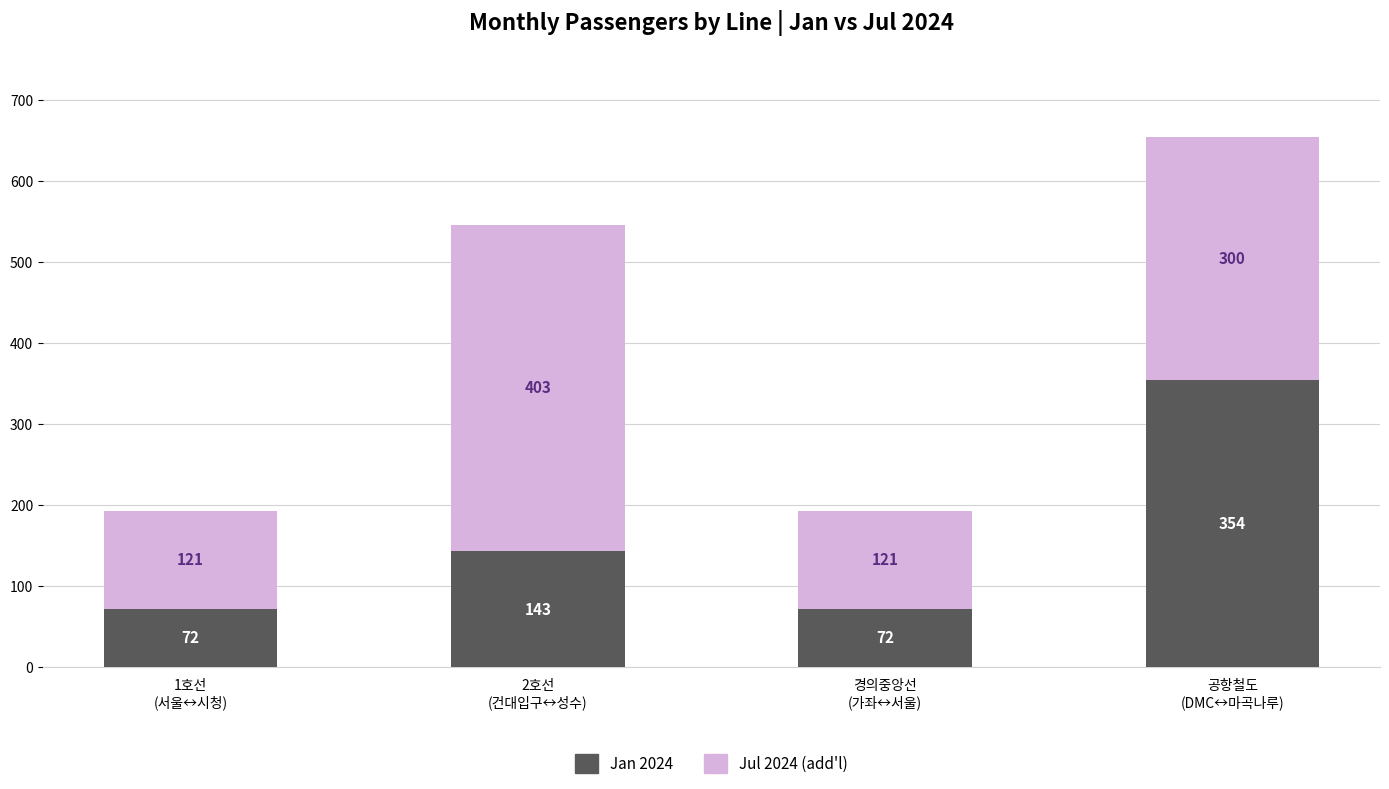

What is the difference between the second highest and second lowest values in the Jan 2024 series?

71